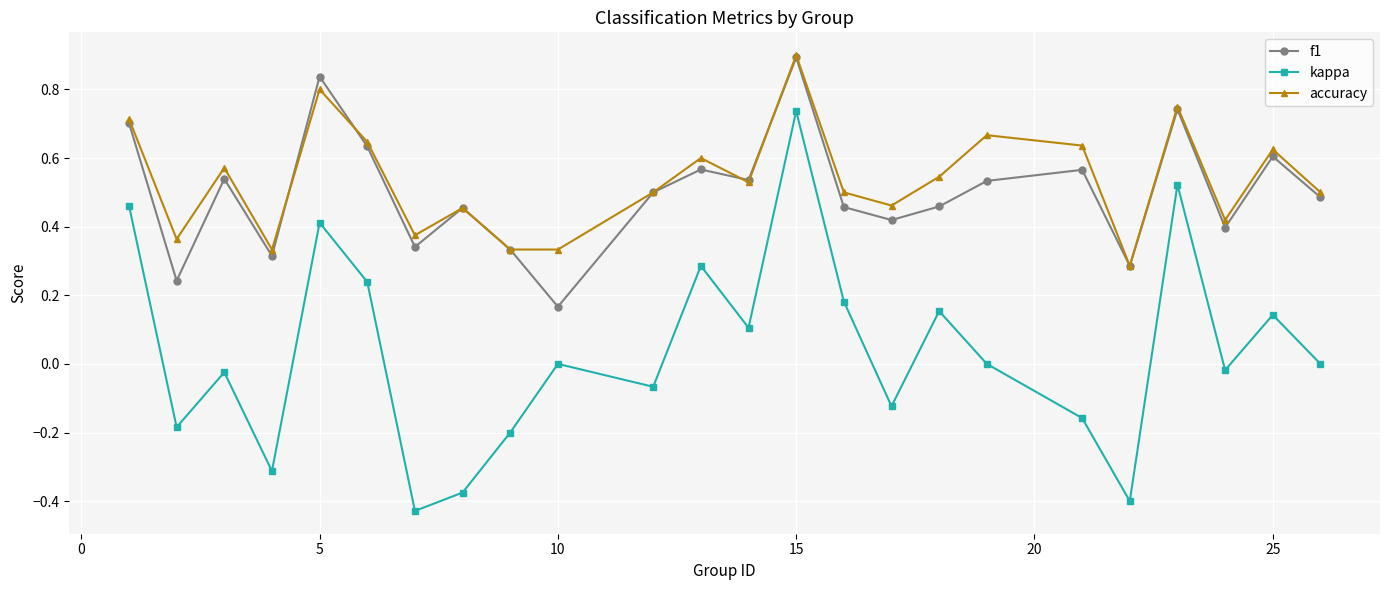

Which series has the largest range (max minus min)?

kappa